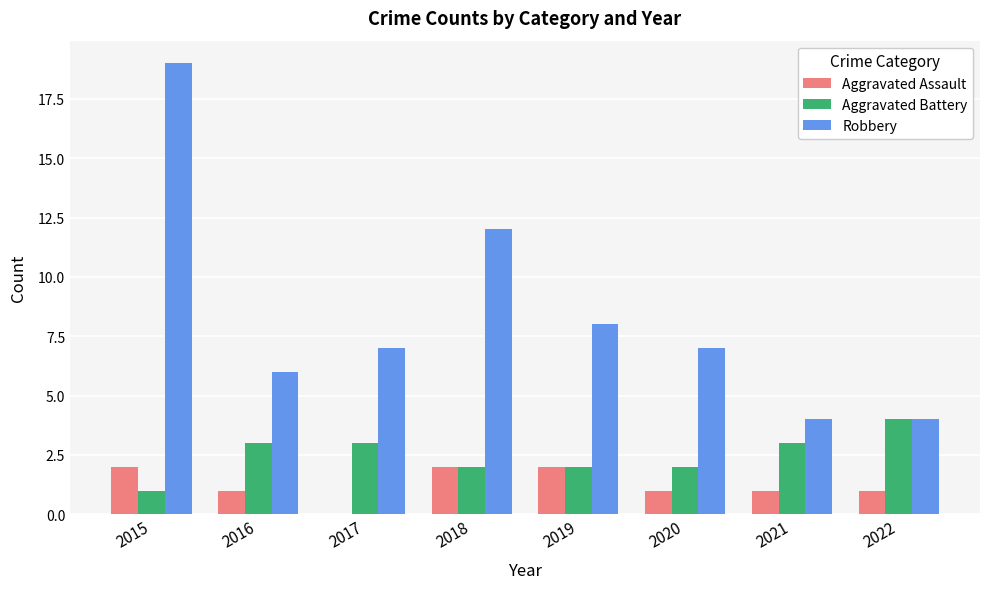

Is the value of Aggravated Battery at 2022 greater than the value of Robbery at 2019?

No